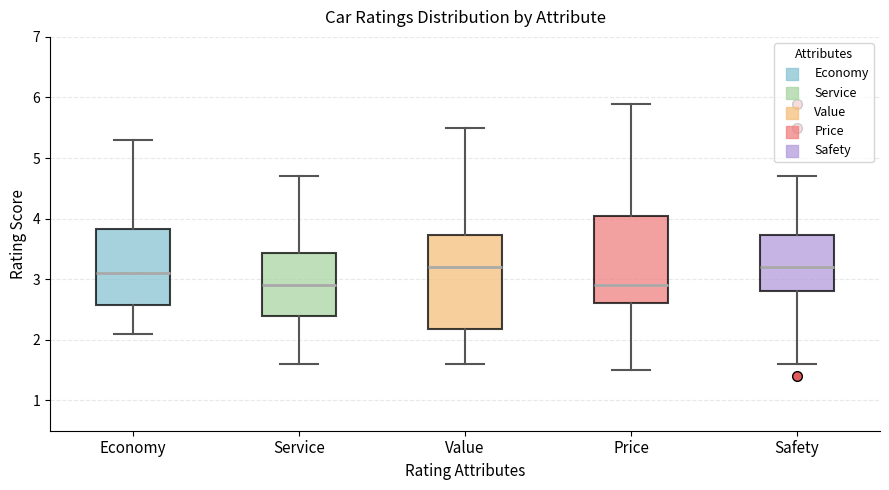

Reading left to right, read every box against the y-axis: the position of its median line, the range the box covers, and the ends of its whiskers. The values are not printed on the chart, so give them approximately, as read against the axis.

Economy: median 3.1, box 2.6 to 3.8, whiskers 2.1 to 5.3
Service: median 2.9, box 2.4 to 3.4, whiskers 1.6 to 4.7
Value: median 3.2, box 2.2 to 3.7, whiskers 1.6 to 5.5
Price: median 2.9, box 2.6 to 4.1, whiskers 1.5 to 5.9
Safety: median 3.2, box 2.8 to 3.7, whiskers 1.6 to 4.7